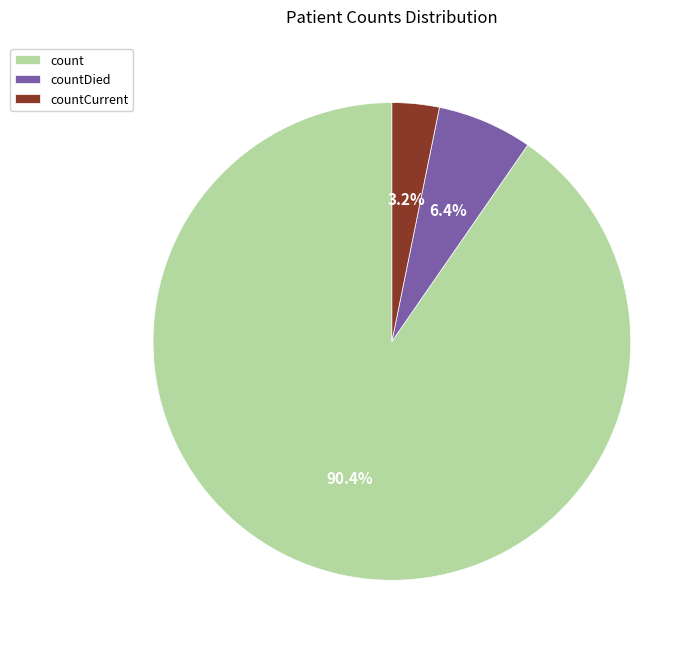

What is the smallest slice in the pie chart?

countCurrent